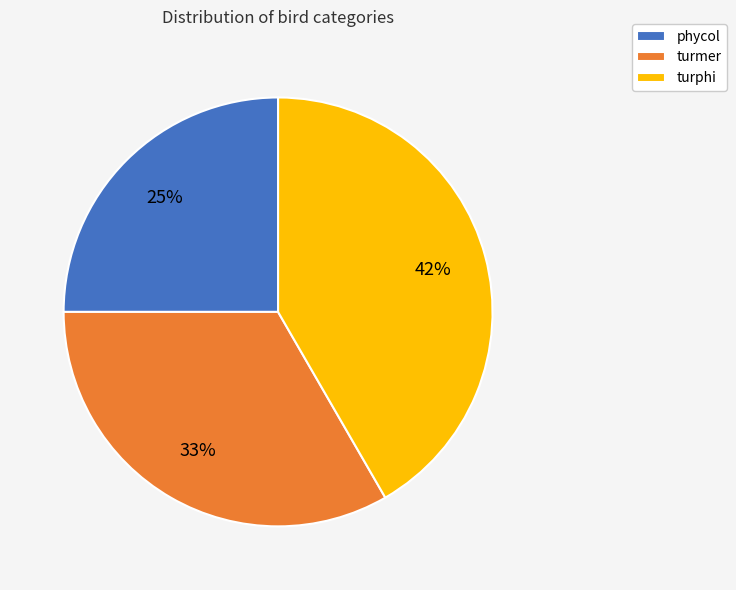

To the nearest percent, what portion does turmer represent?

33%